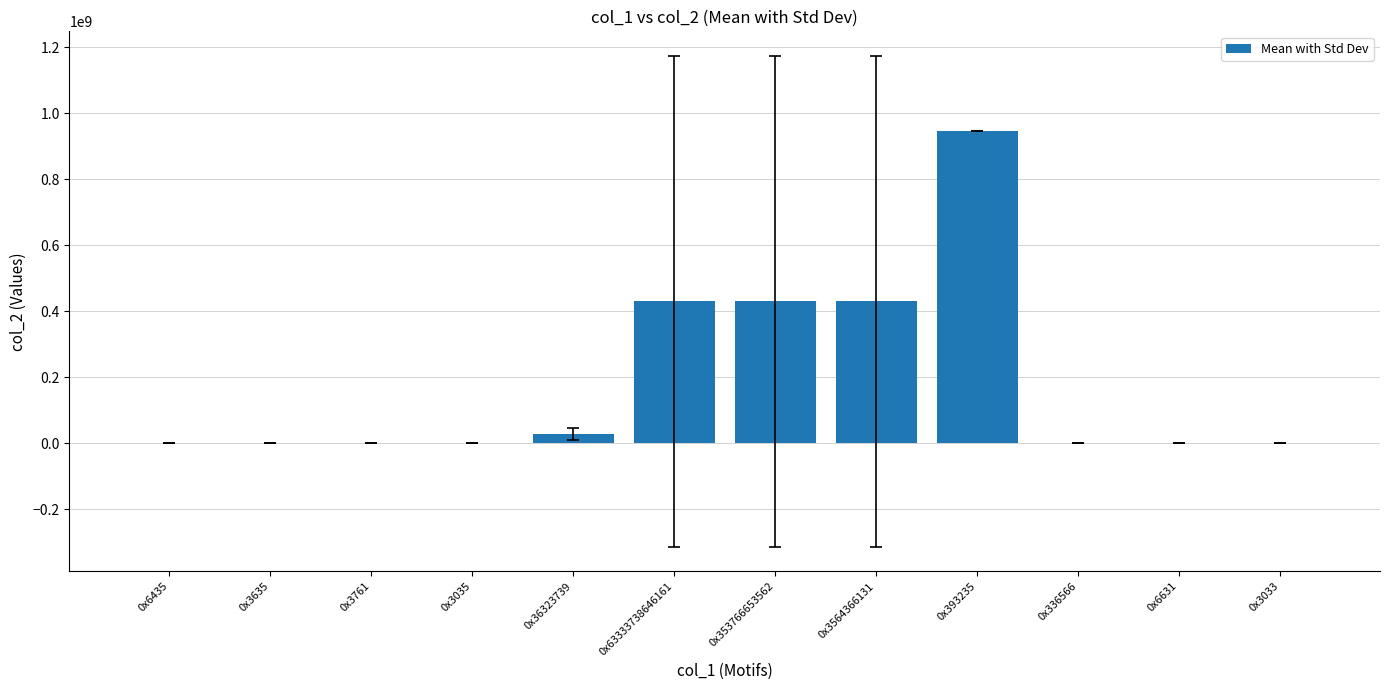

The chart shows a value of 320.0 at 0x3033. True or false?

True